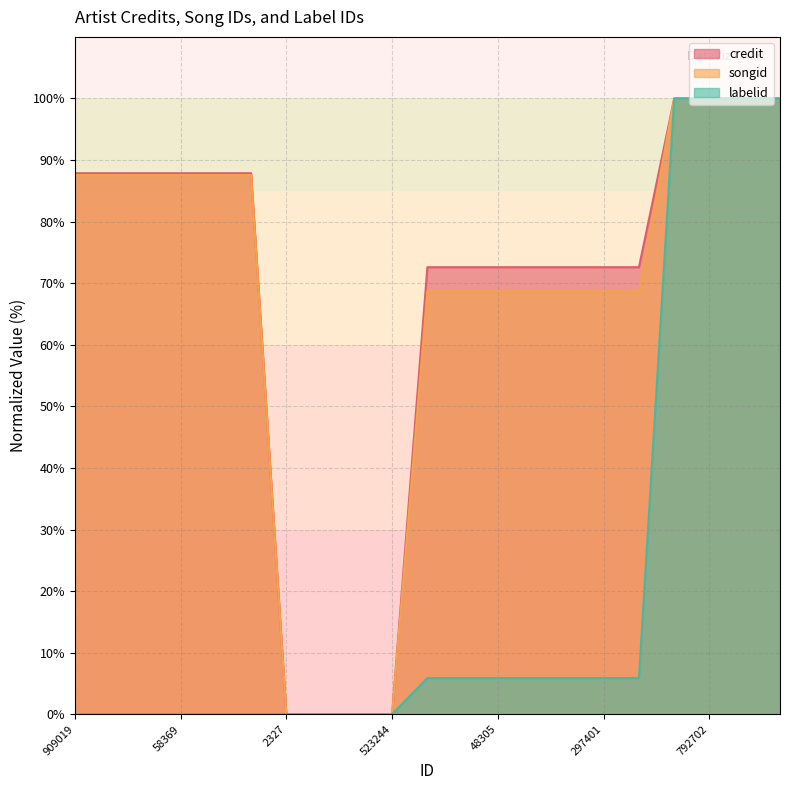

What is the greatest value displayed?

100.0